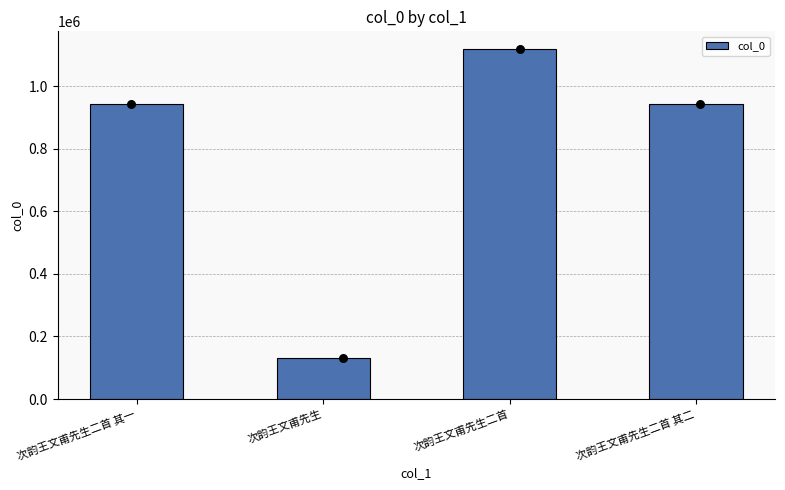

Between 次韵王文甫先生二首 其二 and 次韵王文甫先生, which is larger?

次韵王文甫先生二首 其二